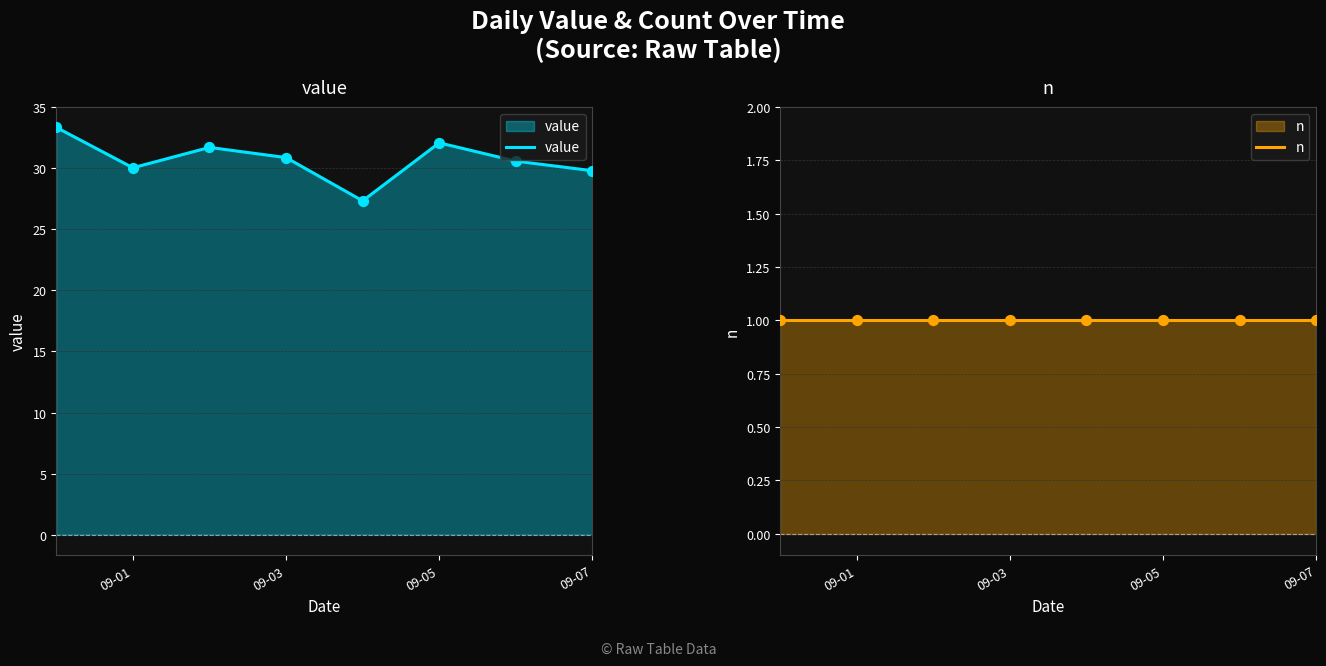

Is it true that value equals 32.1 at 09-05?

True